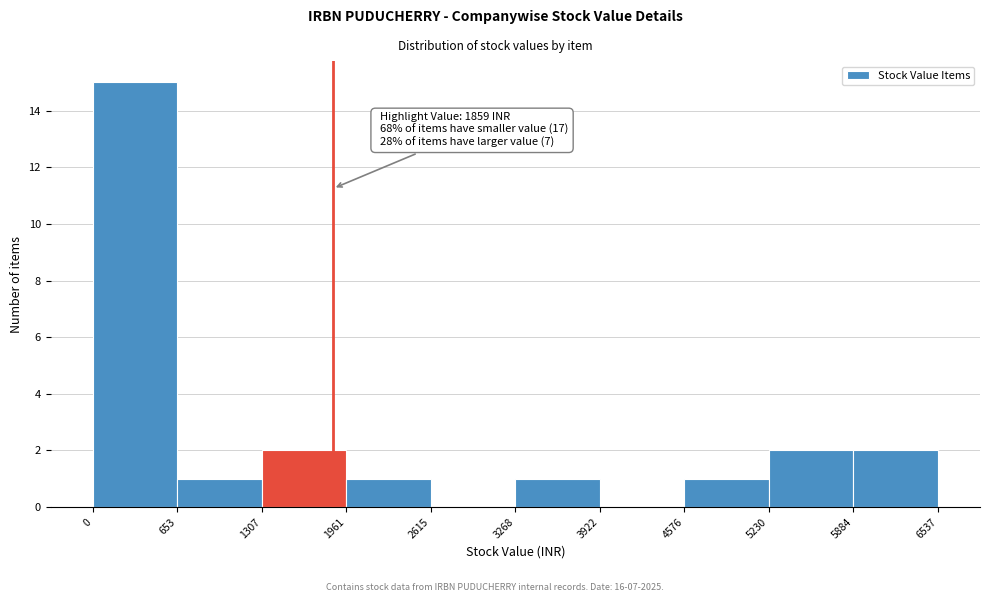

Over which range of the x-axis is the bar tallest?

0 to 653